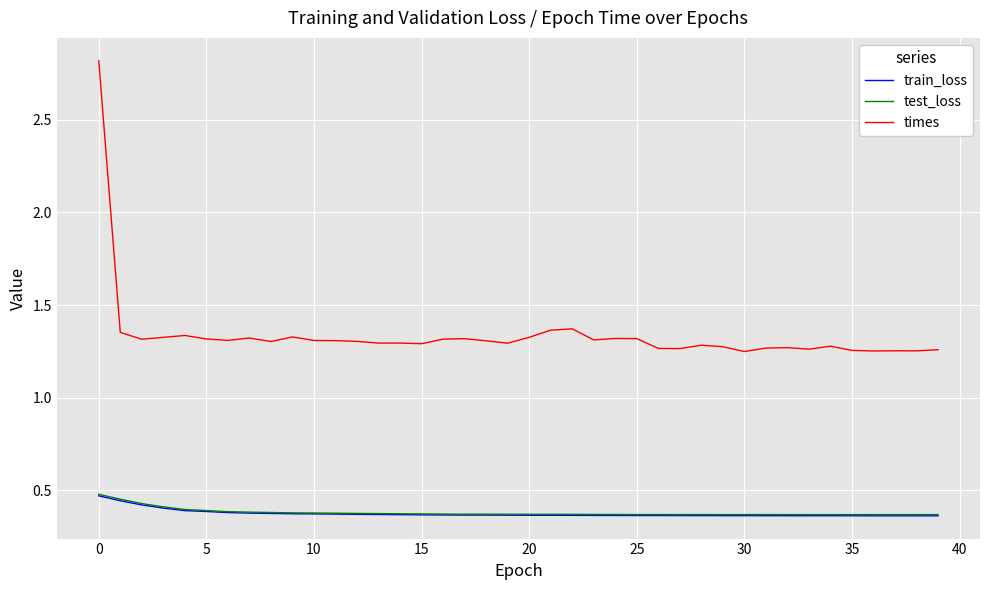

True or false: times and train_loss intersect in this chart.

False